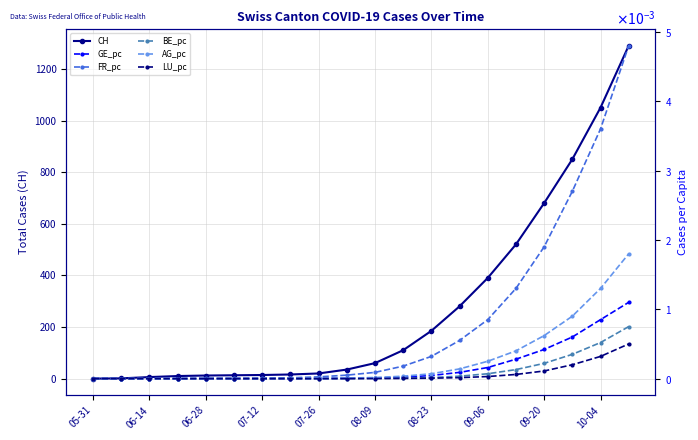

At which label is CH closest to 645?

09-20